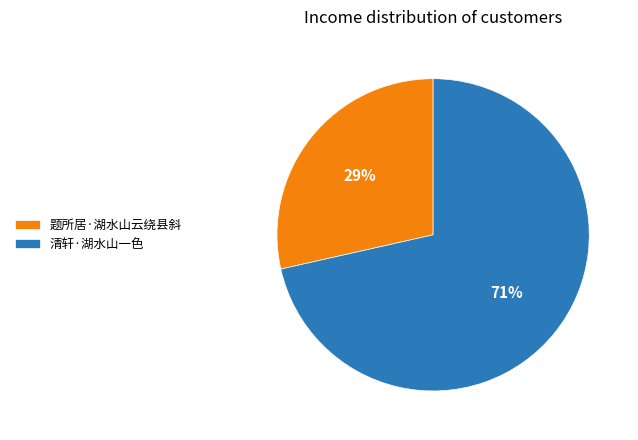

Do 题所居·湖水山云绕县斜 and 清轩·湖水山一色 together represent more than half of the pie?

Yes